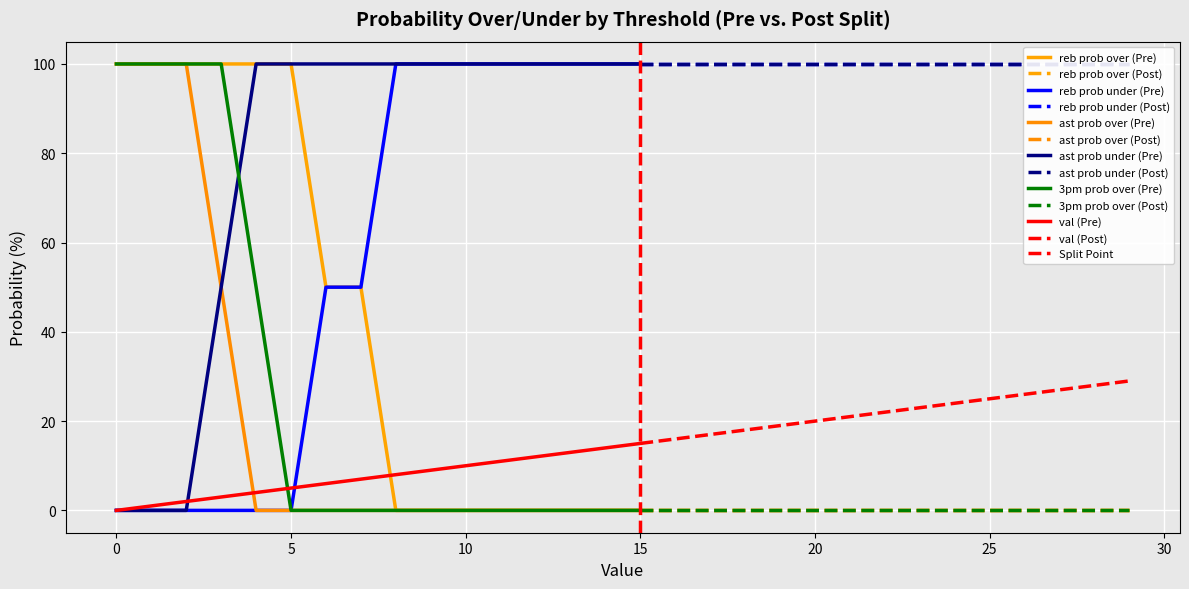

How many data points in val are less than 15?

15